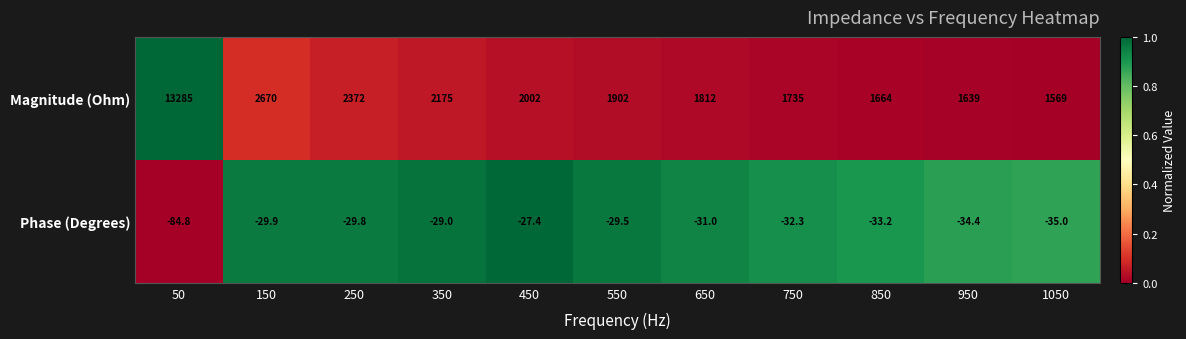

What is the smallest value displayed?

-84.8